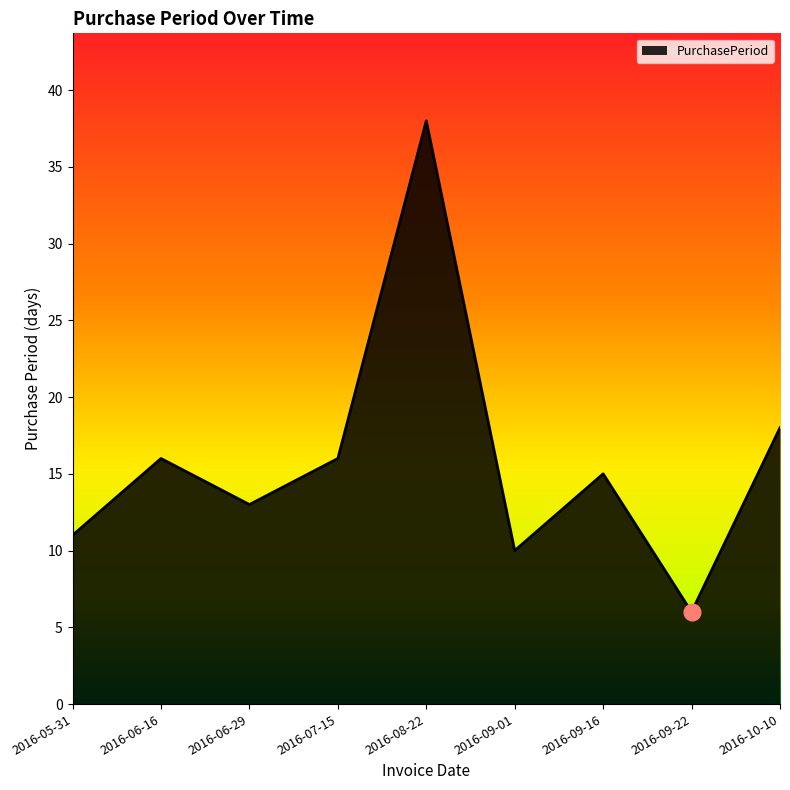

The value at 2016-10-10 is 18. True or false?

True